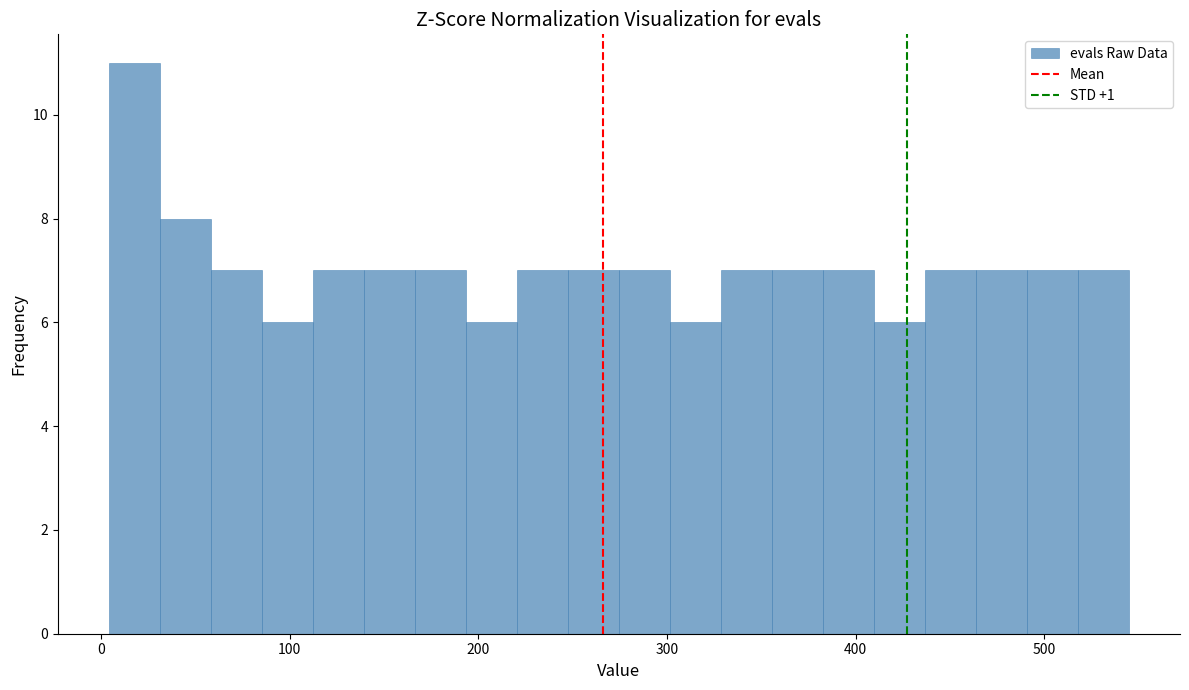

Around what value on the x-axis is the tallest bar? Give the approximate position of its centre, as read against the axis.

20